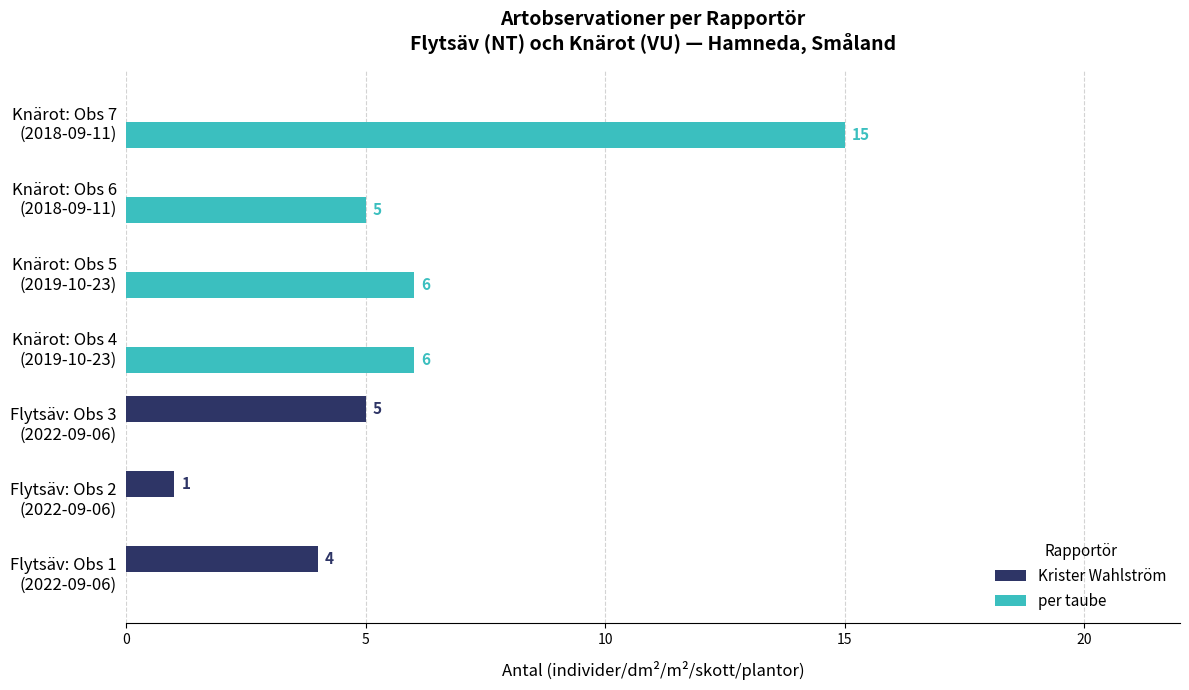

What is the sum of all per taube values?

32